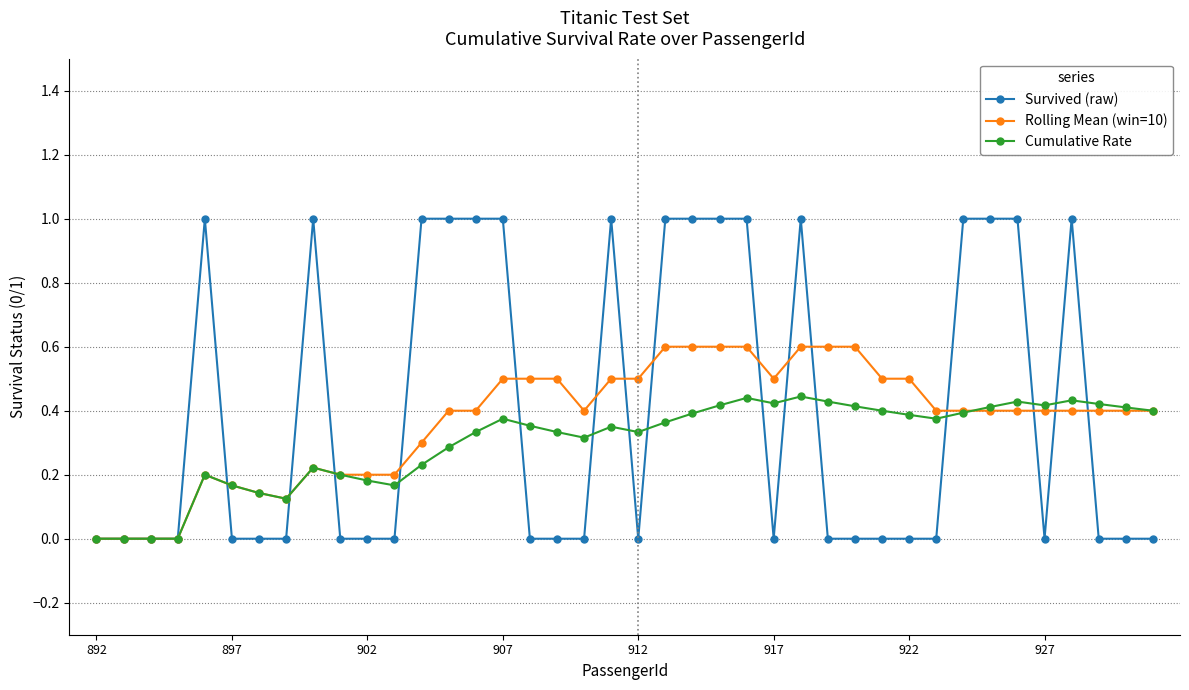

What is the maximum value shown in the chart?

1.0